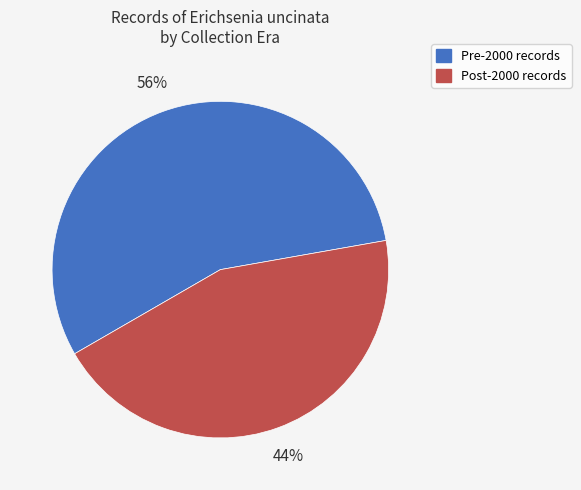

Between Pre-2000 records and Post-2000 records, which is larger?

Pre-2000 records